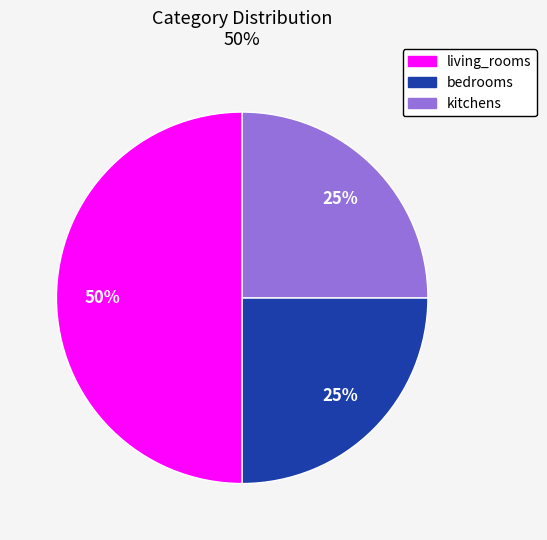

Which category has the biggest portion of the pie?

living_rooms